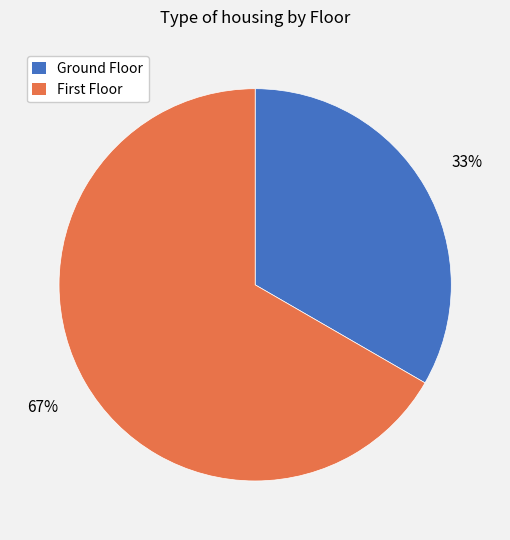

Which slice is the largest?

First Floor